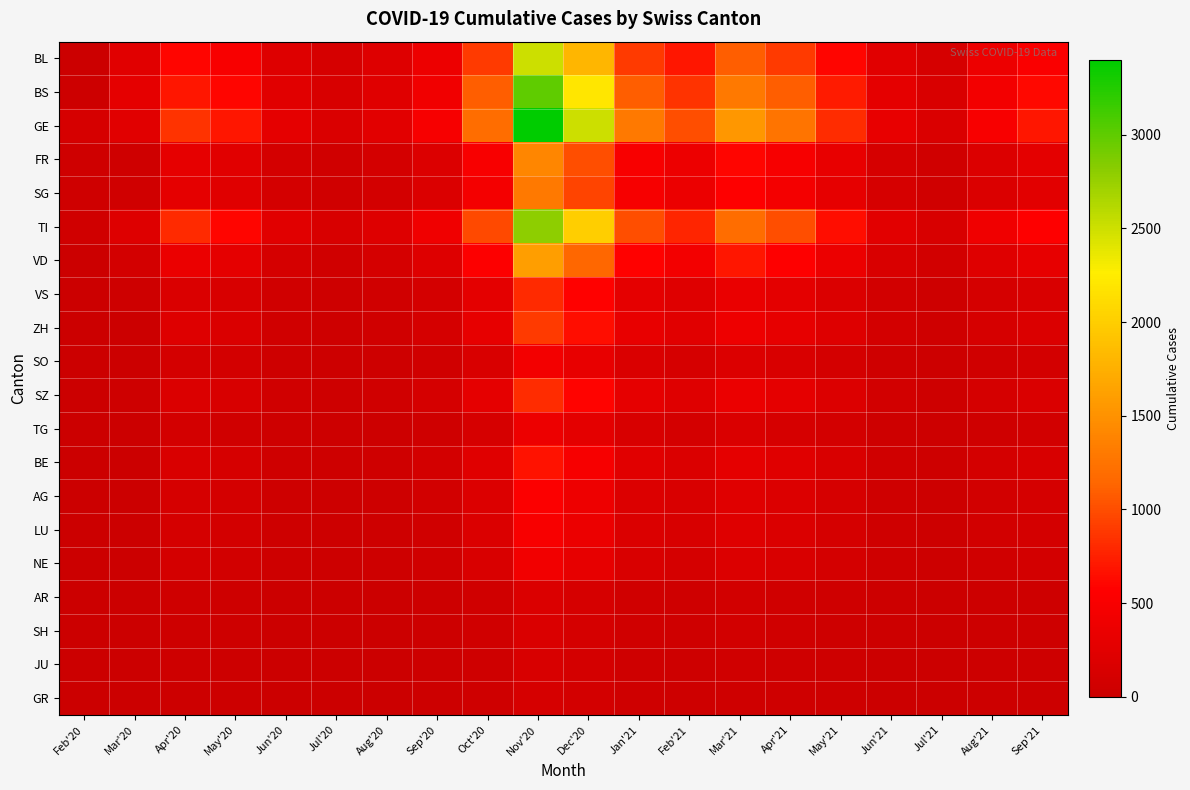

Between Jun'20 and Sep'21, which is larger?

Sep'21